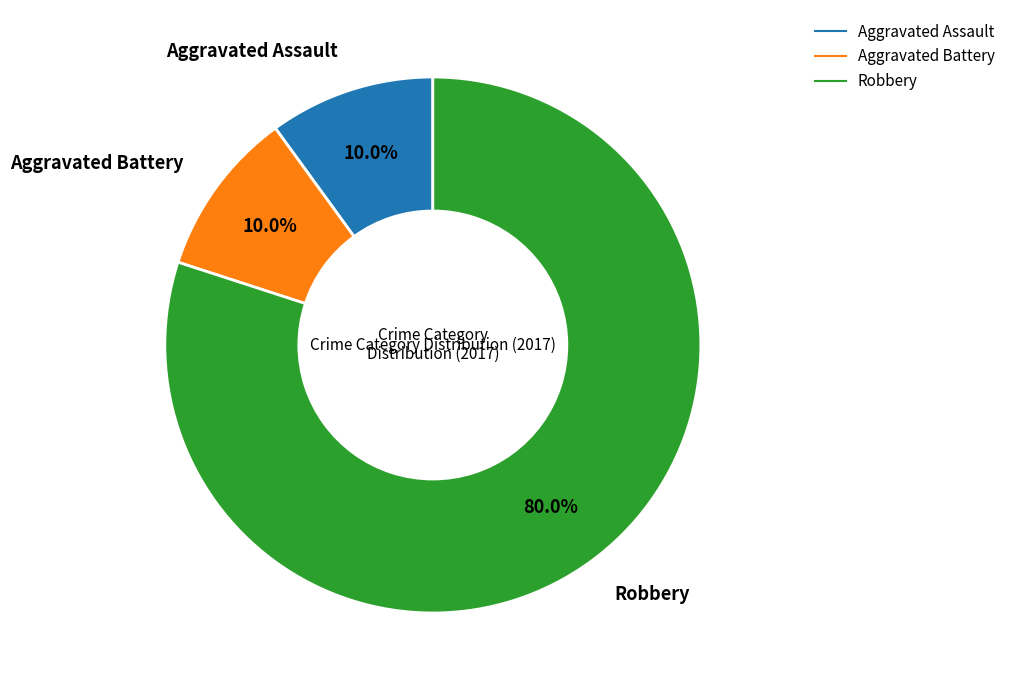

Is it true that Aggravated Battery is 1% of the pie?

False